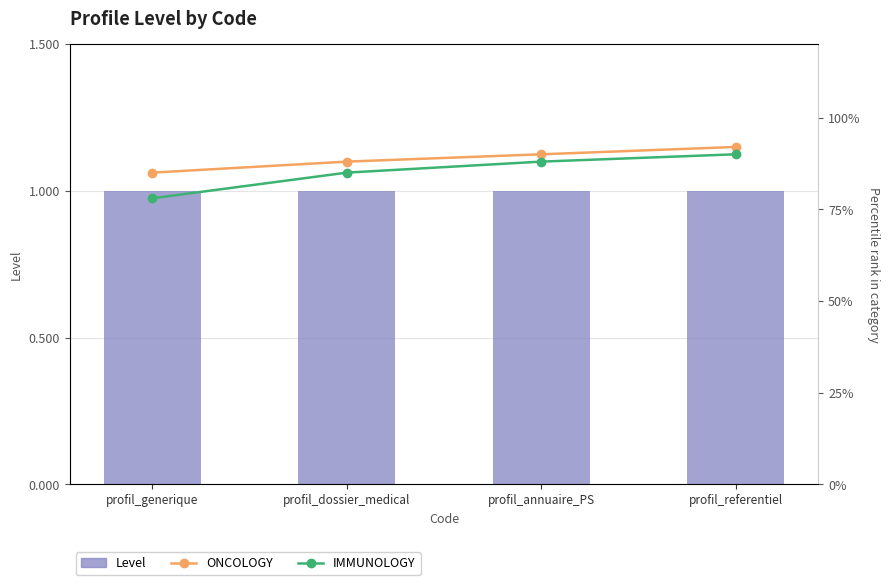

What is the spread (max minus min) of values at profil_referentiel?

0.1